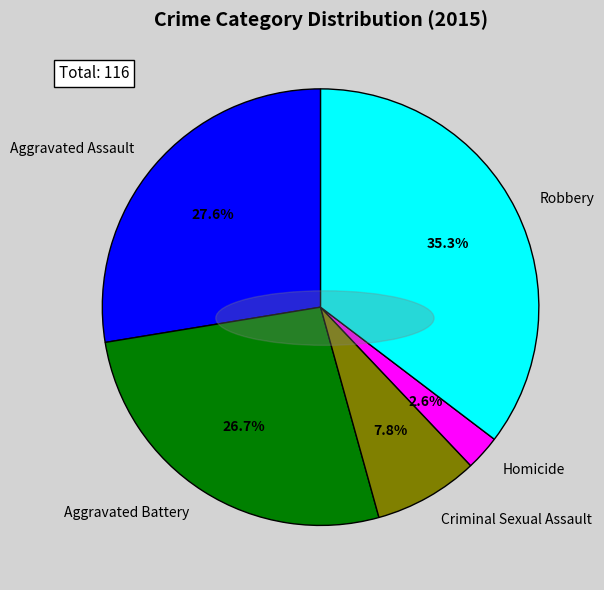

To the nearest percent, what is the difference between the largest and smallest slice percentages?

33%